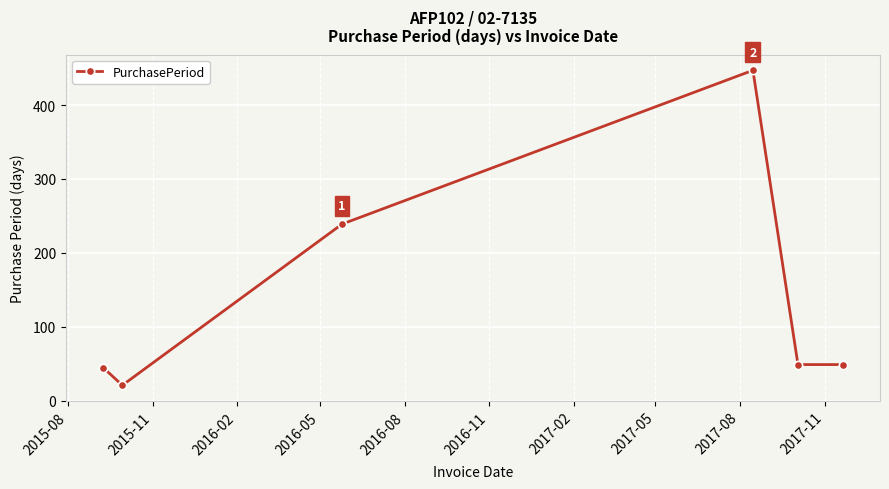

What is the greatest value displayed?

447